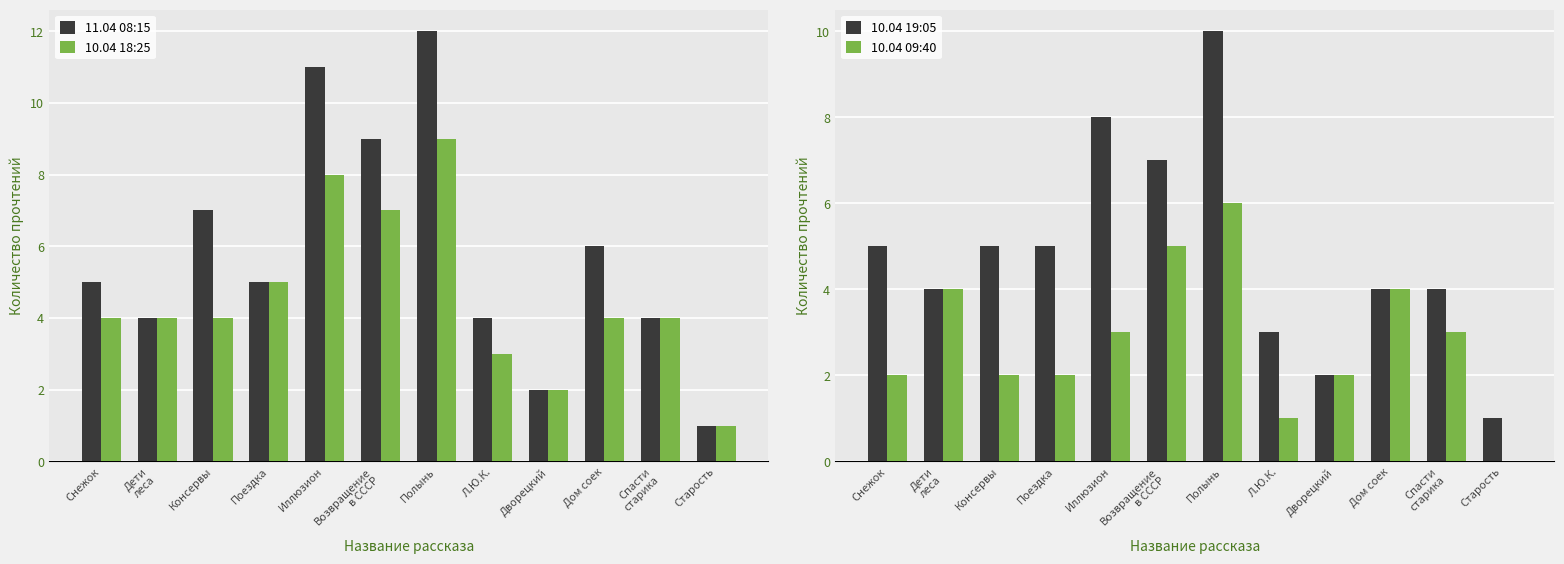

What are all the series names shown in the legend?

11.04 08:15, 10.04 18:25, 10.04 19:05, 10.04 09:40